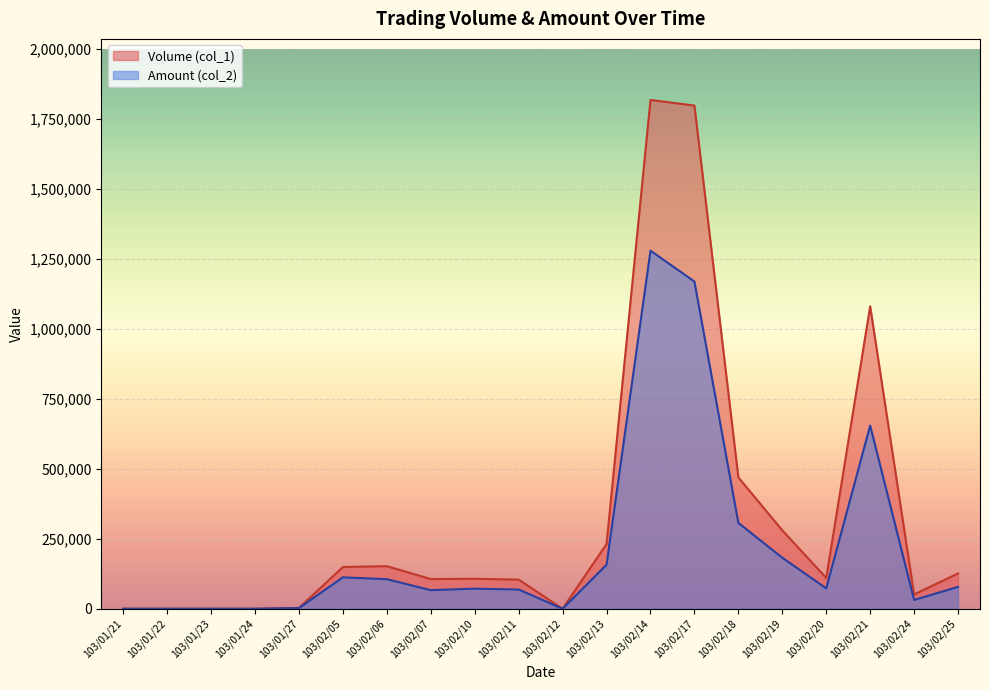

True or false: Volume (col_1) has more than 0 points higher than both neighbors.

True